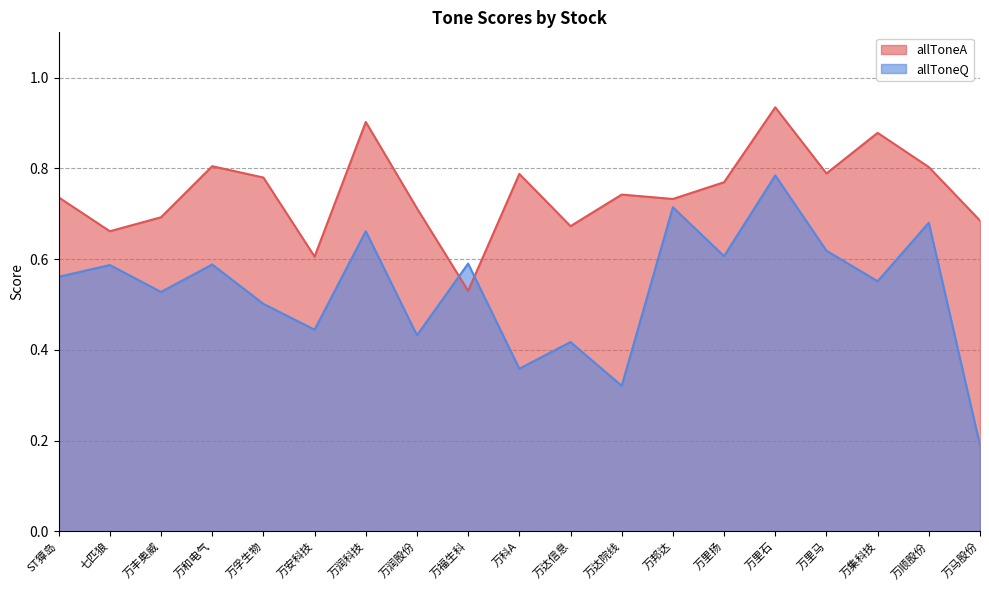

What is the spread (max minus min) of values at 万丰奥威?

0.2